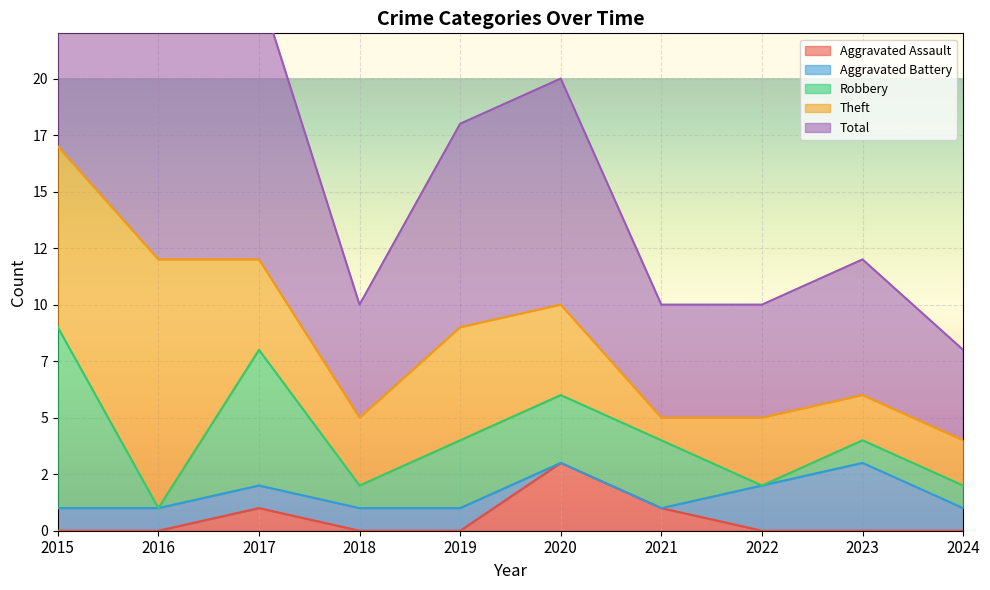

True or false: Aggravated Assault has more than 1 interior local peaks.

True